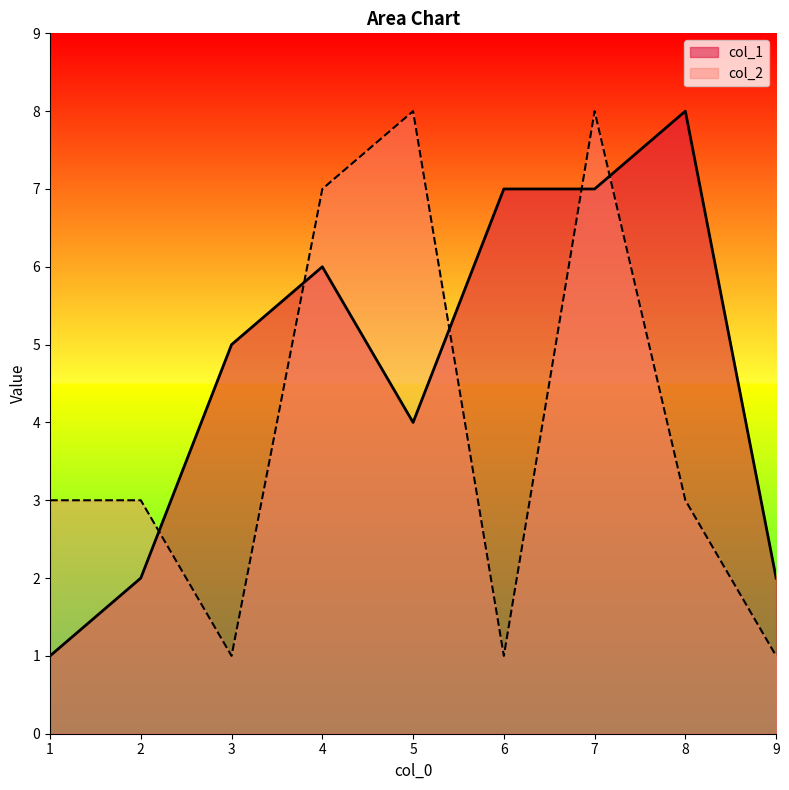

Where is col_2 nearest to the value 4?

1